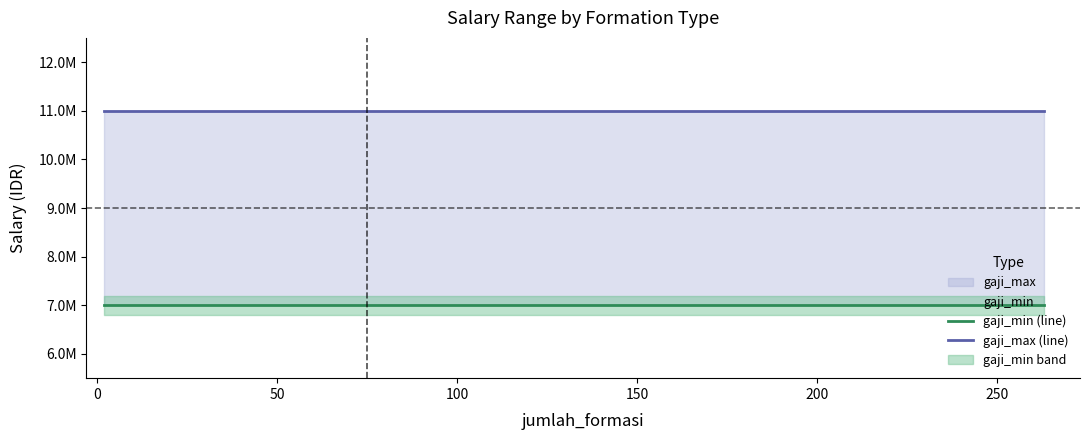

What is the label of the 6th point from the left?

200